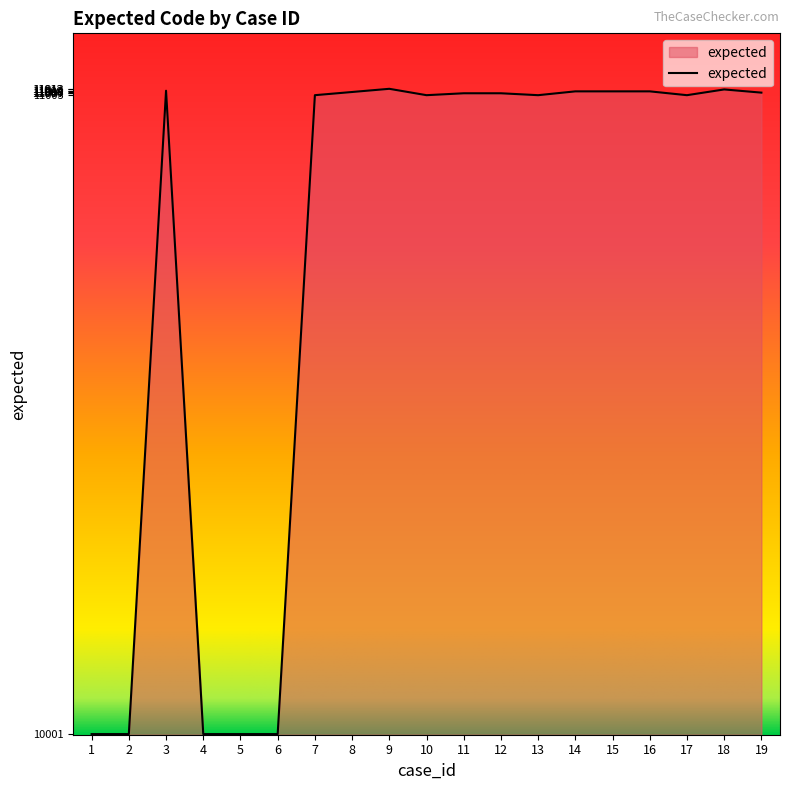

What is the maximum value shown in the chart?

11013